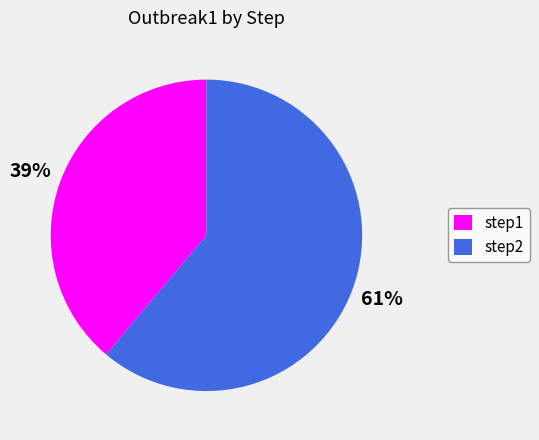

To the nearest percent, what is the difference between the largest and smallest slice percentages?

22%